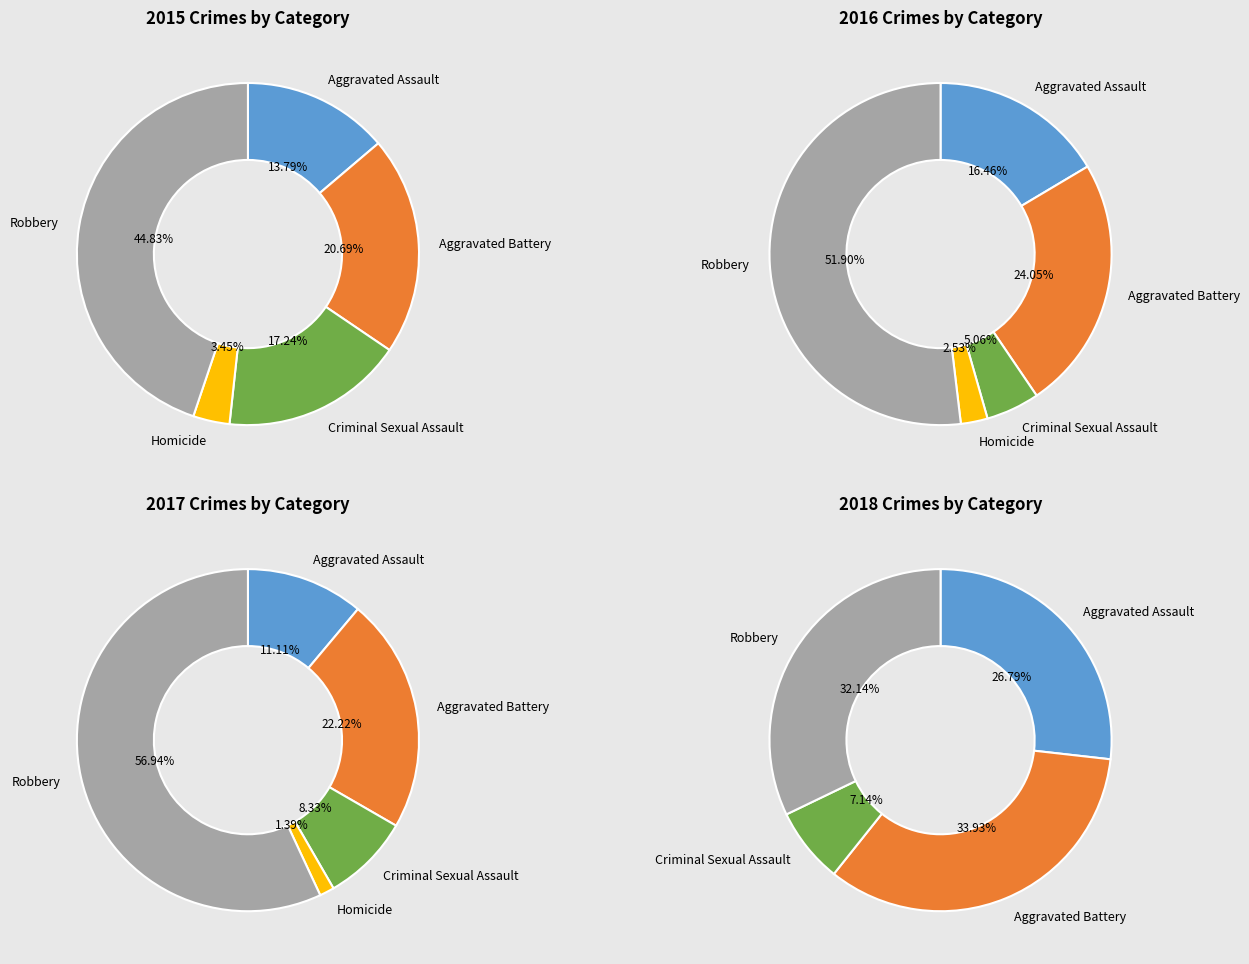

Is the sum of Aggravated Battery and Aggravated Assault greater than half?

No